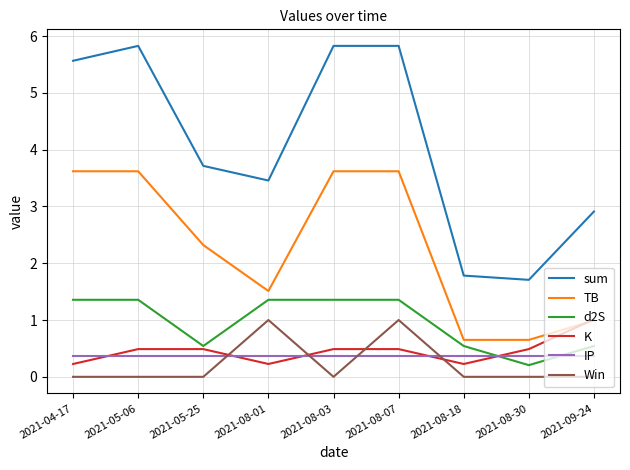

The TB series shows 2.3 at 2021-05-25. True or false?

True